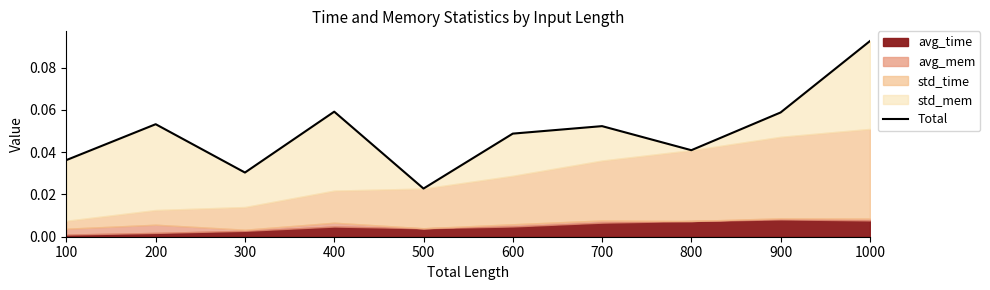

True or false: the data shows 0.1 at 800.

False